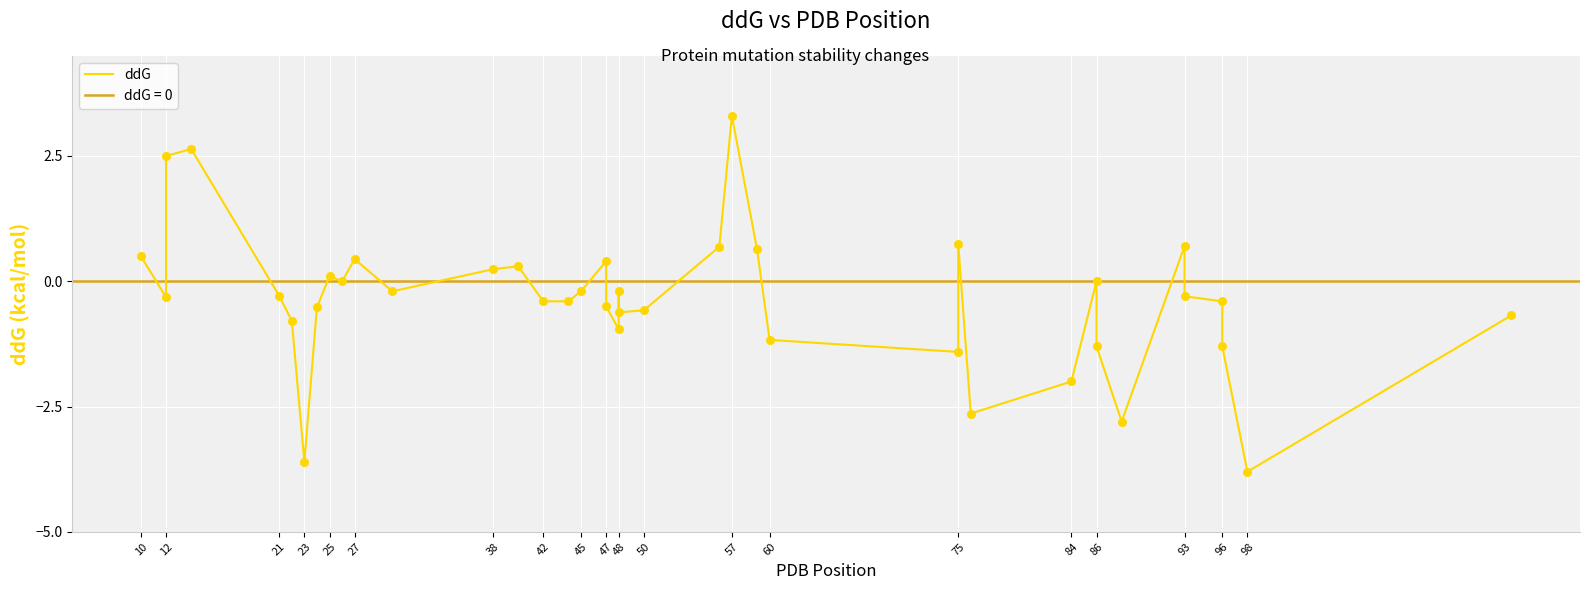

Between 23 and 23, which is larger?

23